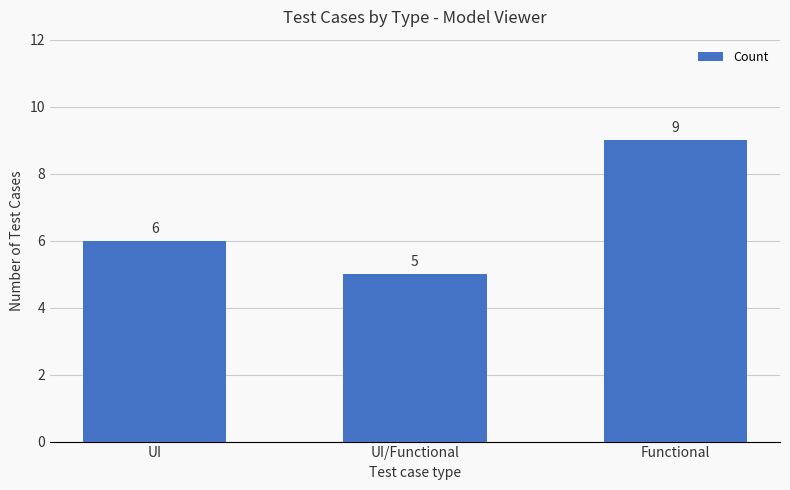

True or false: the data shows 9 at Functional.

True